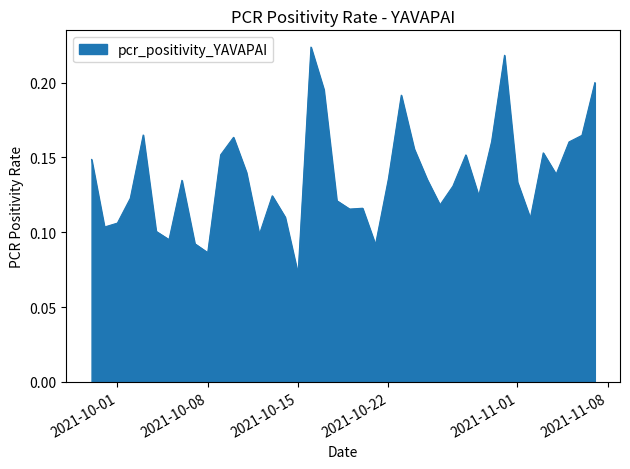

Reading right to left, what are all the values shown in this chart?

2021-09-29=0.1	2021-09-30=0.1	2021-10-01=0.1	2021-10-02=0.1	2021-10-03=0.2	2021-10-04=0.1	2021-10-05=0.1	2021-10-06=0.1	2021-10-07=0.1	2021-10-08=0.1	2021-10-09=0.2	2021-10-10=0.2	2021-10-11=0.1	2021-10-12=0.1	2021-10-13=0.1	2021-10-14=0.1	2021-10-15=0.1	2021-10-16=0.2	2021-10-17=0.2	2021-10-18=0.1	2021-10-19=0.1	2021-10-20=0.1	2021-10-21=0.1	2021-10-22=0.1	2021-10-23=0.2	2021-10-24=0.2	2021-10-25=0.1	2021-10-26=0.1	2021-10-27=0.1	2021-10-28=0.2	2021-10-29=0.1	2021-10-30=0.2	2021-10-31=0.2	2021-11-01=0.1	2021-11-02=0.1	2021-11-03=0.2	2021-11-04=0.1	2021-11-05=0.2	2021-11-06=0.2	2021-11-07=0.2